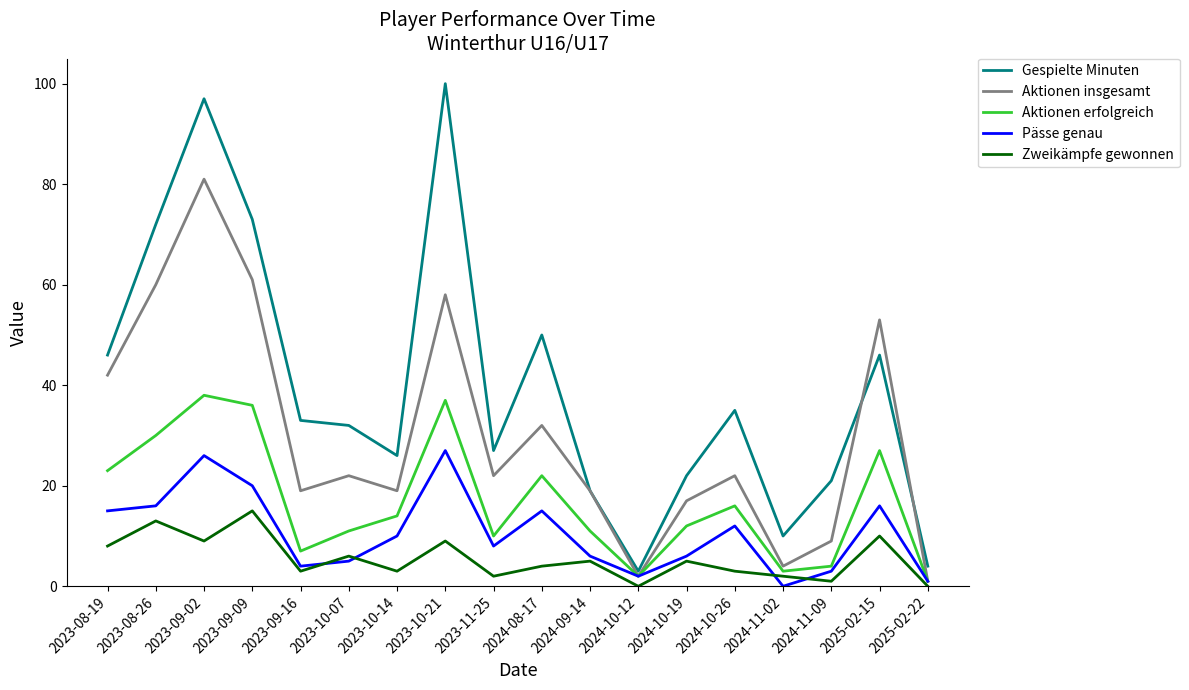

What is the difference between the second highest and second lowest values in the Aktionen insgesamt series?

59